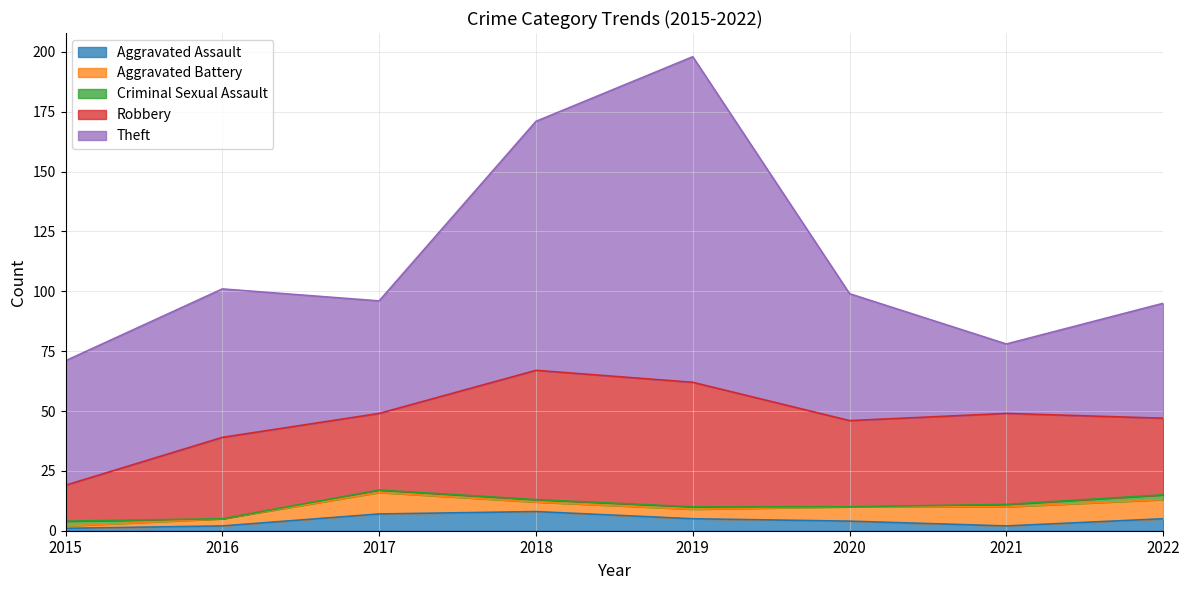

List the labels in order of Robbery value, smallest first.

2015, 2017, 2022, 2016, 2020, 2021, 2019, 2018